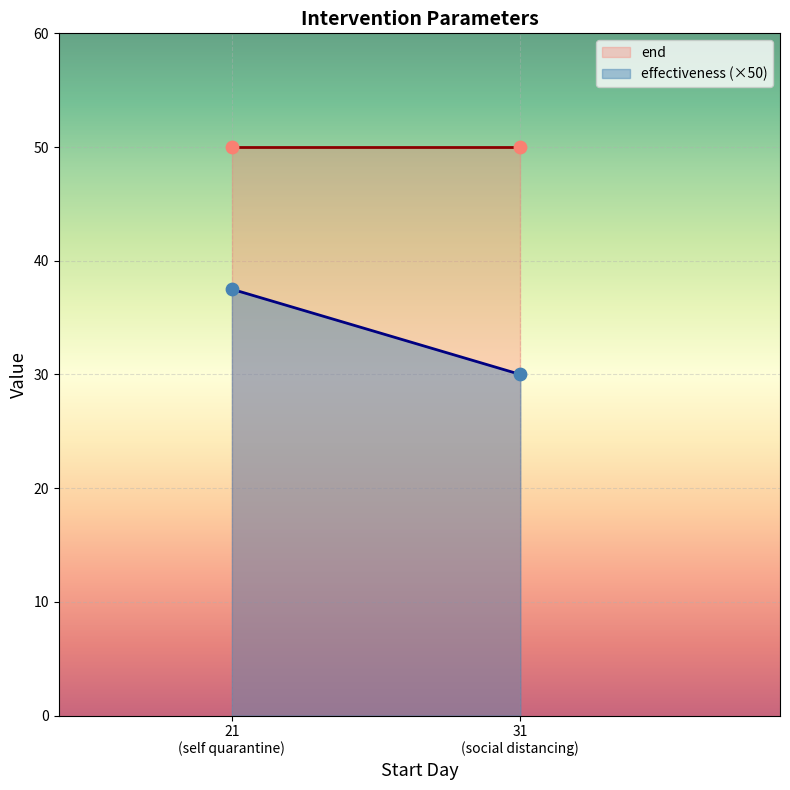

What are all the series names shown in the legend?

effectiveness, end